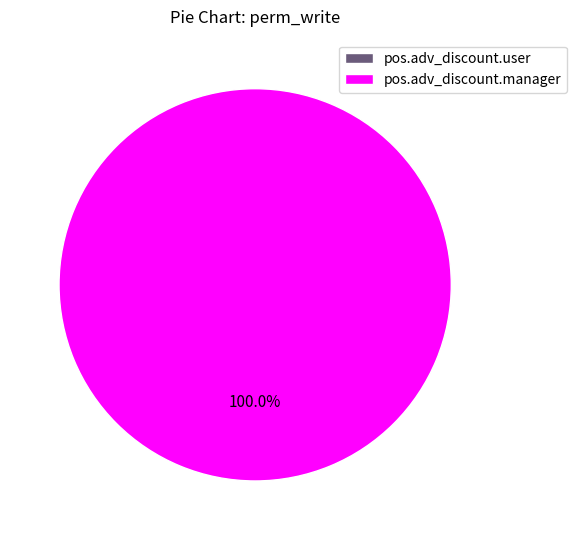

Combined, do pos.adv_discount.manager and pos.adv_discount.user account for over 50%?

Yes